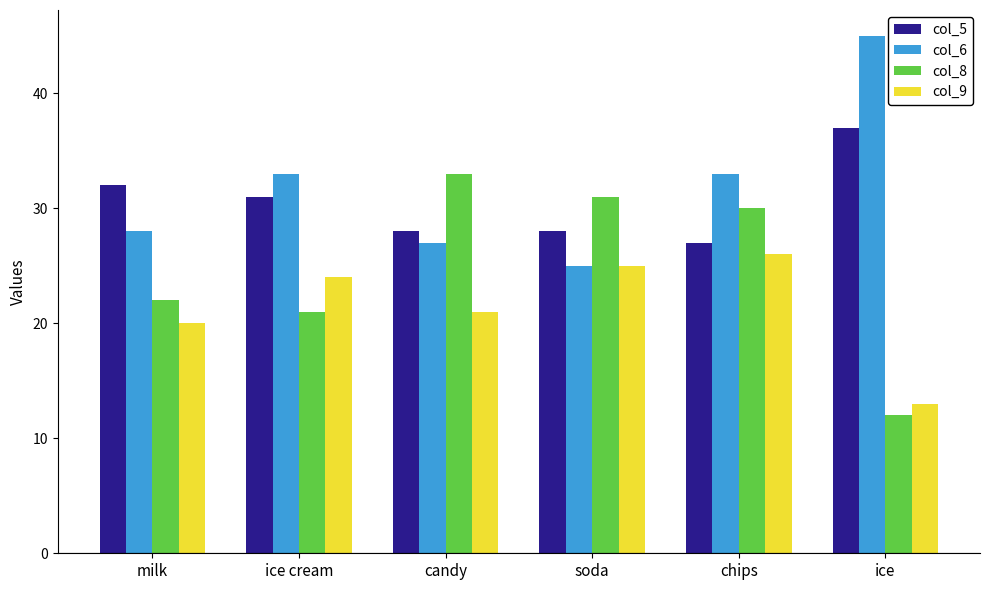

What is the label of the 3rd bar from the right?

soda